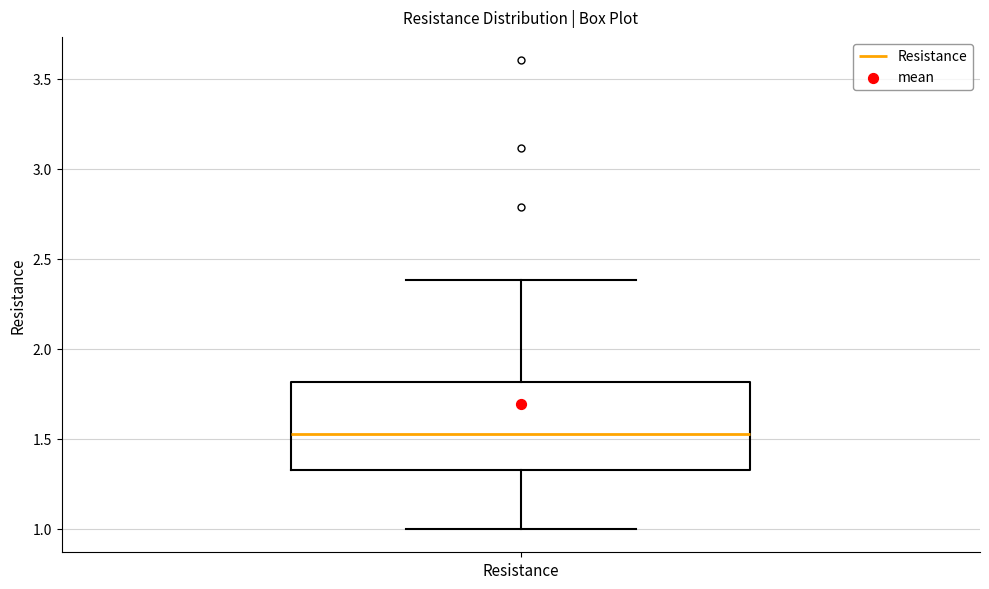

Read this box plot against the y-axis: the position of the median line, the range covered by the box, and the ends of both whiskers. The values are not printed on the chart, so give them approximately, as read against the axis.

median 1.55, box 1.35 to 1.80, whiskers 1.00 to 2.40